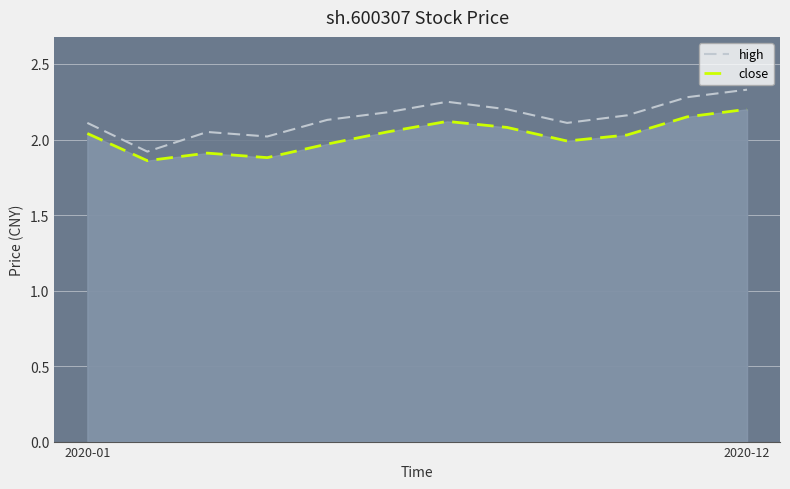

At which category is the sum across all series the highest?

2020-12